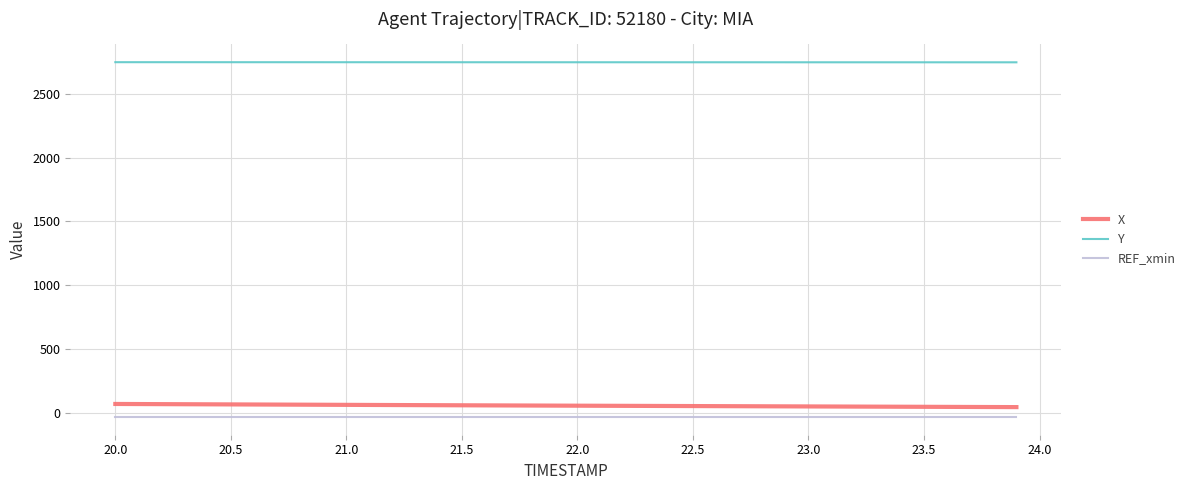

True or false: X and REF_xmin intersect in this chart.

False